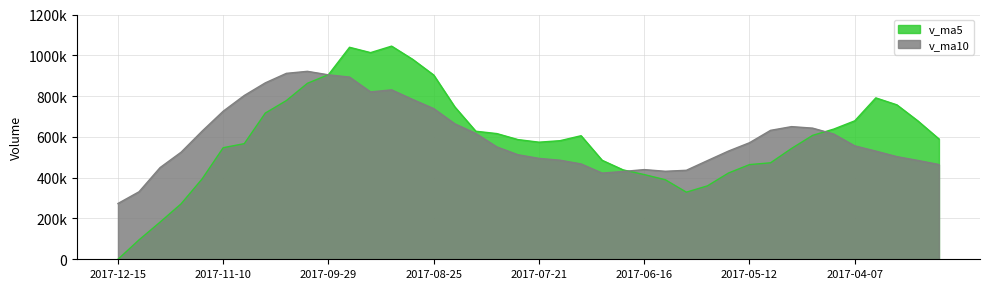

How many data points does each series have?

40